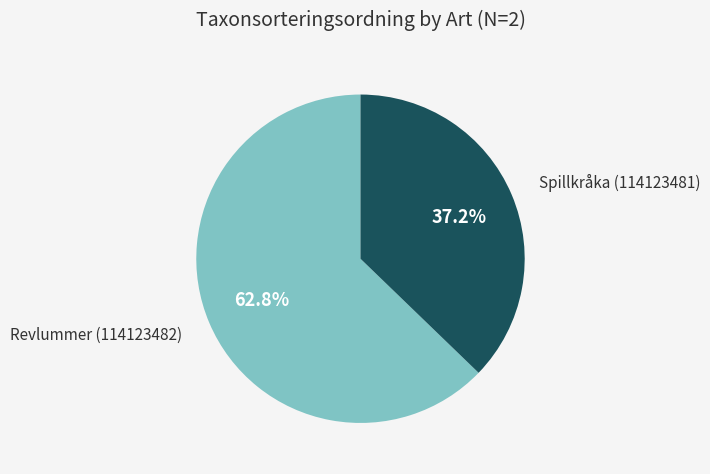

What percentage do Spillkråka (114123481) and Revlummer (114123482) together represent?

100.0%